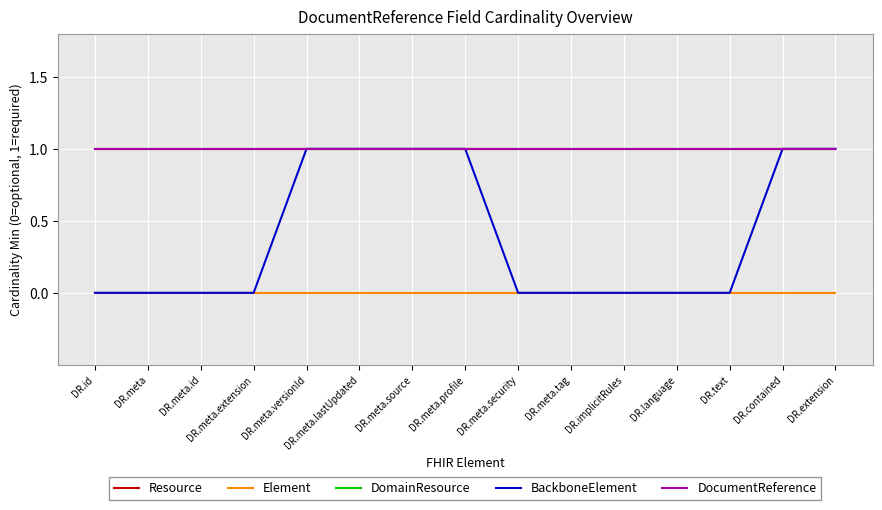

Is this an area chart (filled region under the line)?

No